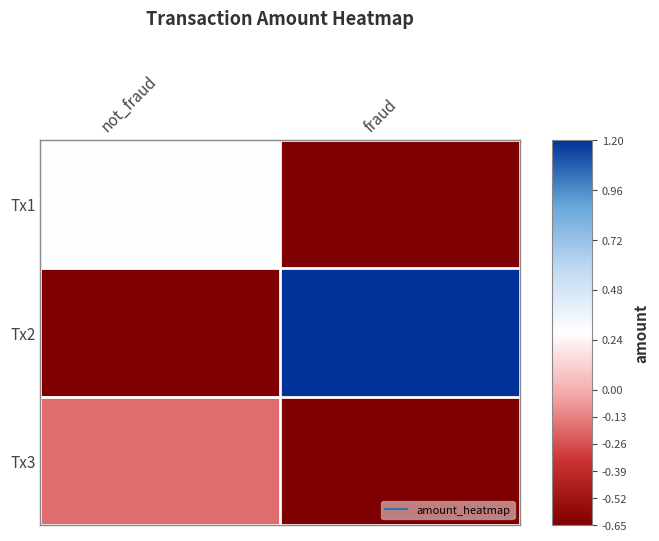

At not_fraud, list the series in order from largest to smallest.

Tx1, Tx3, Tx2